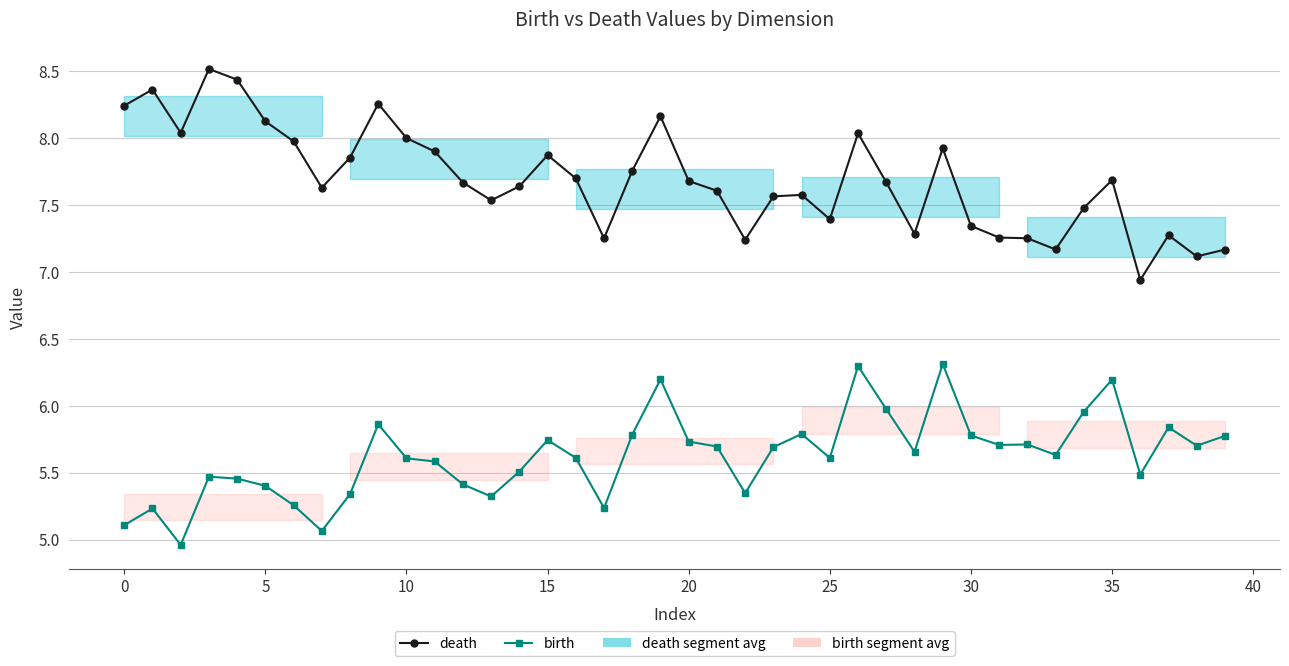

What are all the series names shown in the legend?

death, birth